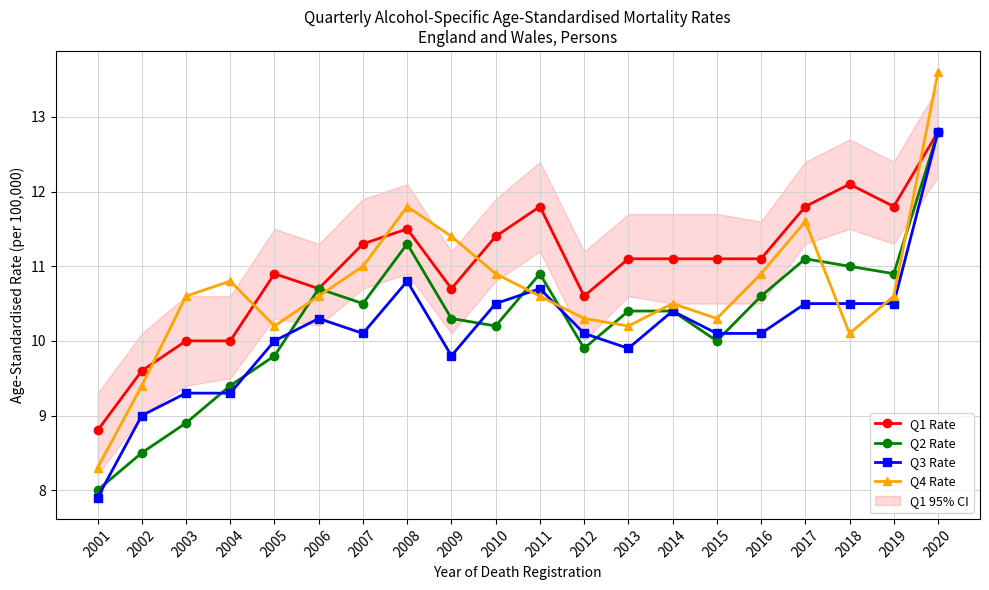

Reading left to right, transcribe all the data shown in this chart.

Q1 Rate: 2001=8.8	2002=9.6	2003=10.0	2004=10.0	2005=10.9	2006=10.7	2007=11.3	2008=11.5	2009=10.7	2010=11.4	2011=11.8	2012=10.6	2013=11.1	2014=11.1	2015=11.1	2016=11.1	2017=11.8	2018=12.1	2019=11.8	2020=12.8
Q2 Rate: 2001=8.0	2002=8.5	2003=8.9	2004=9.4	2005=9.8	2006=10.7	2007=10.5	2008=11.3	2009=10.3	2010=10.2	2011=10.9	2012=9.9	2013=10.4	2014=10.4	2015=10.0	2016=10.6	2017=11.1	2018=11.0	2019=10.9	2020=12.8
Q3 Rate: 2001=7.9	2002=9.0	2003=9.3	2004=9.3	2005=10.0	2006=10.3	2007=10.1	2008=10.8	2009=9.8	2010=10.5	2011=10.7	2012=10.1	2013=9.9	2014=10.4	2015=10.1	2016=10.1	2017=10.5	2018=10.5	2019=10.5	2020=12.8
Q4 Rate: 2001=8.3	2002=9.4	2003=10.6	2004=10.8	2005=10.2	2006=10.6	2007=11.0	2008=11.8	2009=11.4	2010=10.9	2011=10.6	2012=10.3	2013=10.2	2014=10.5	2015=10.3	2016=10.9	2017=11.6	2018=10.1	2019=10.6	2020=13.6